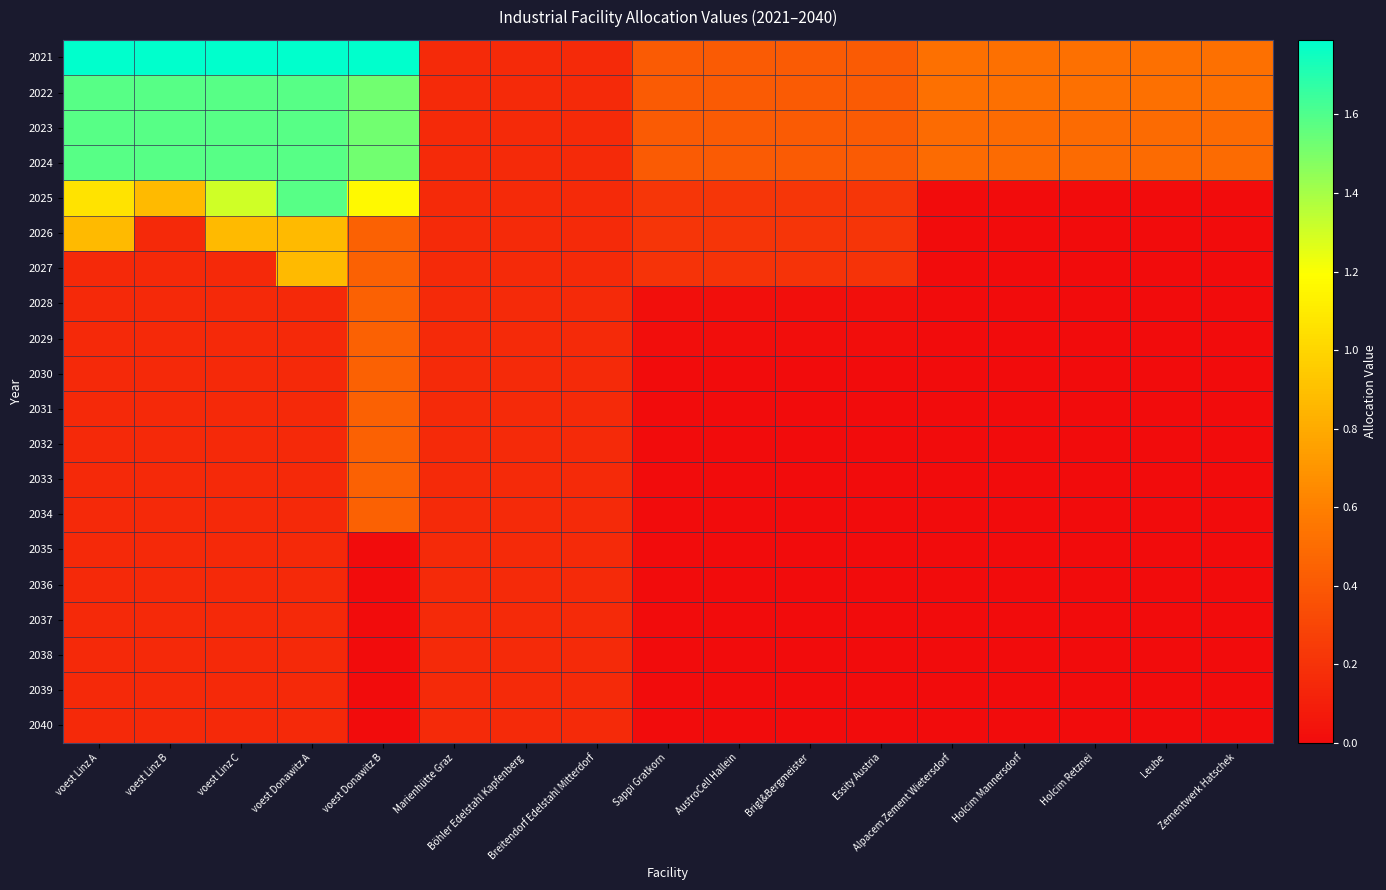

At how many categories does at least one series exceed 0?

17